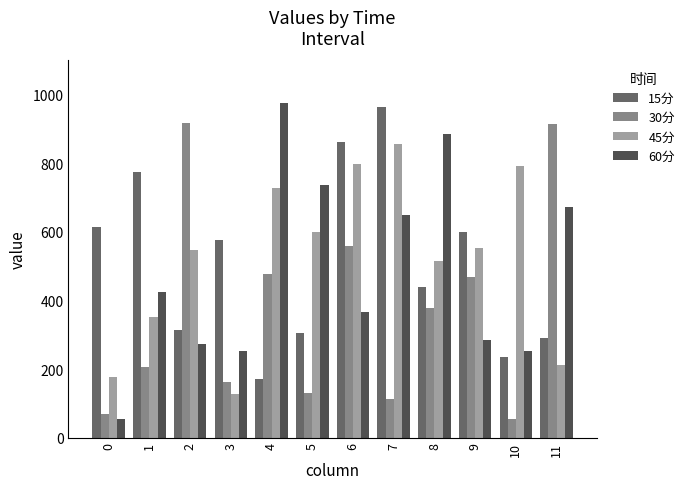

What are all the series names shown in the legend?

15分, 30分, 45分, 60分